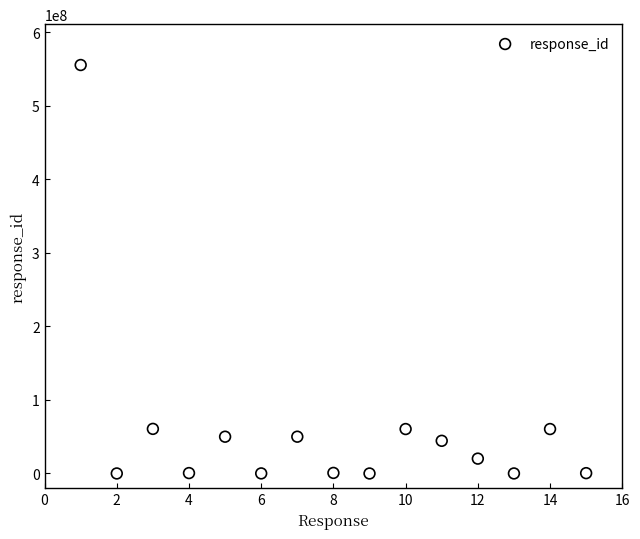

What is the range of Y values (max minus min)?

555555111